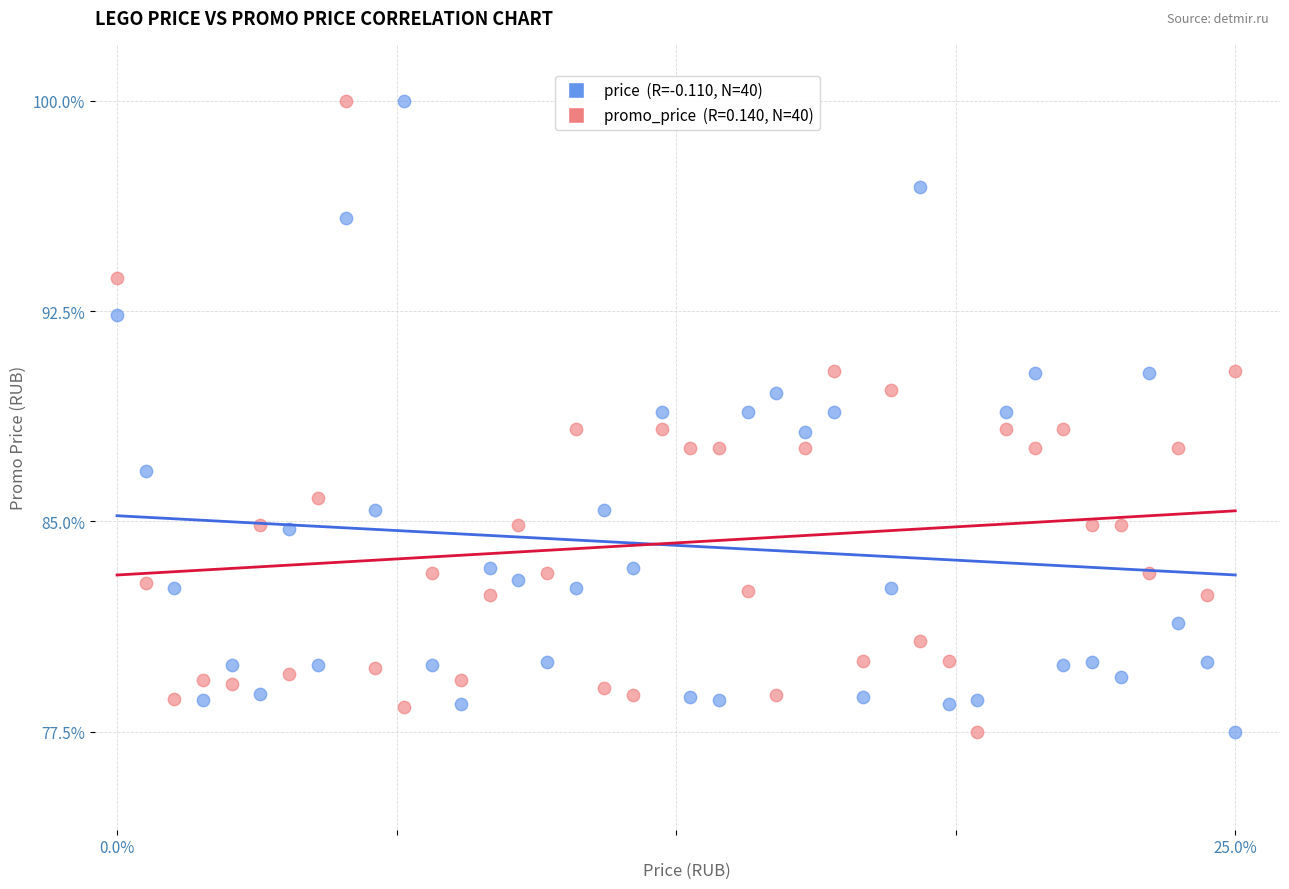

Across all data points, what is the range of X values (max minus min)?

25.0